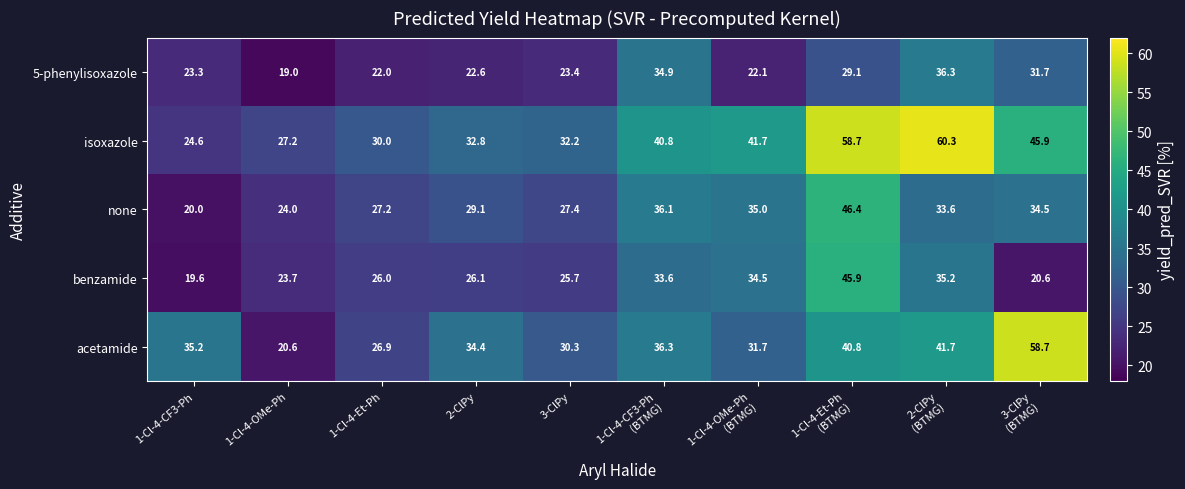

Is it true that benzamide equals 25.7 at 3-ClPy?

True